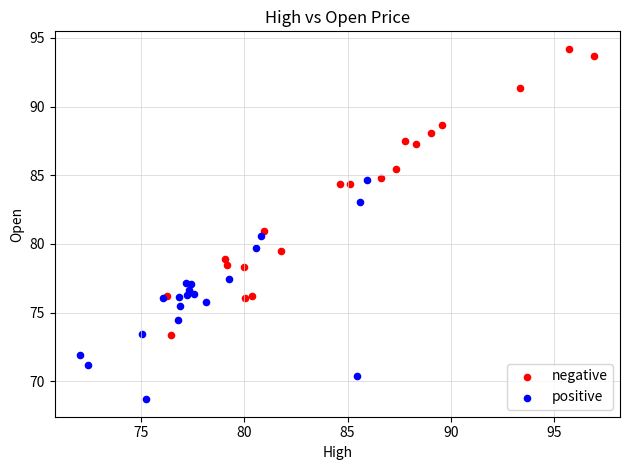

Which series reaches the maximum Y coordinate?

negative